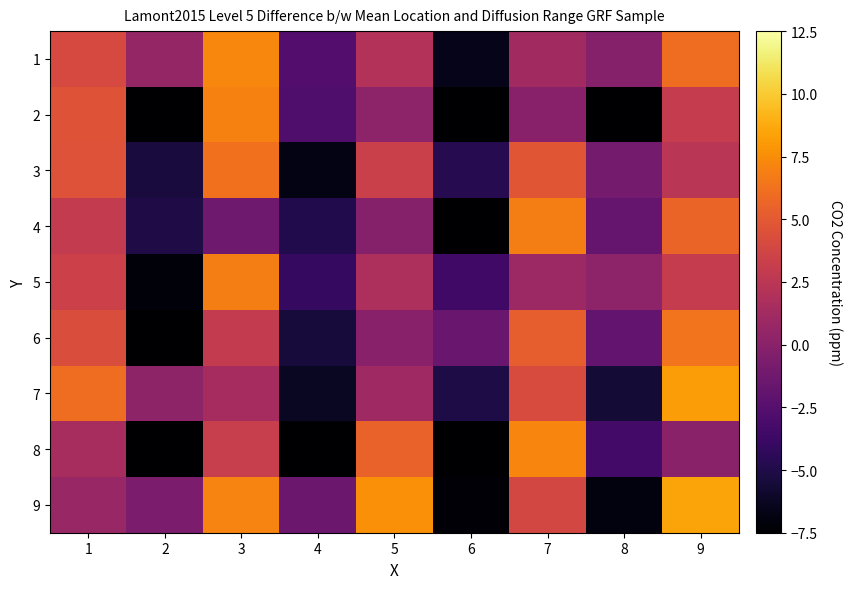

What is the maximum value shown in the chart?

8.4